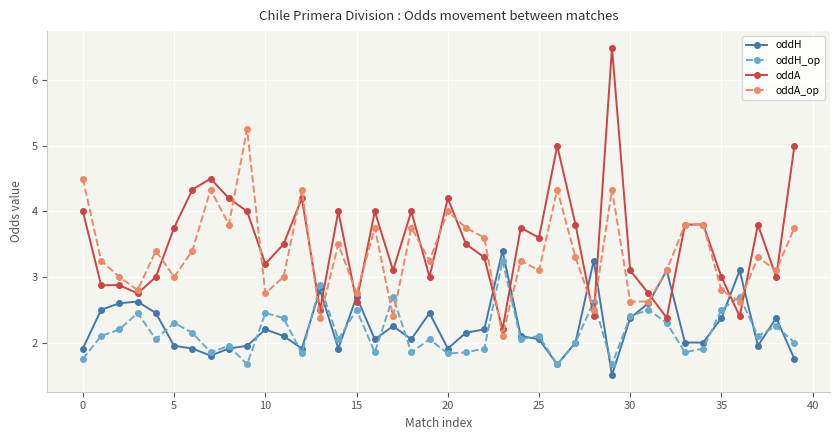

What is the maximum value shown in the chart?

6.5